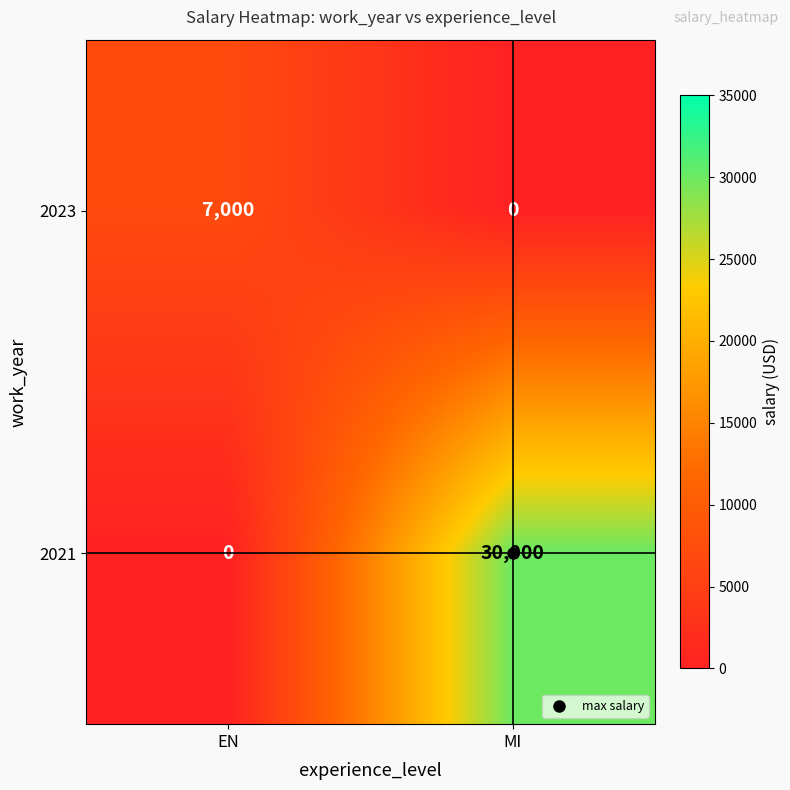

Which series has the widest spread of values?

2021